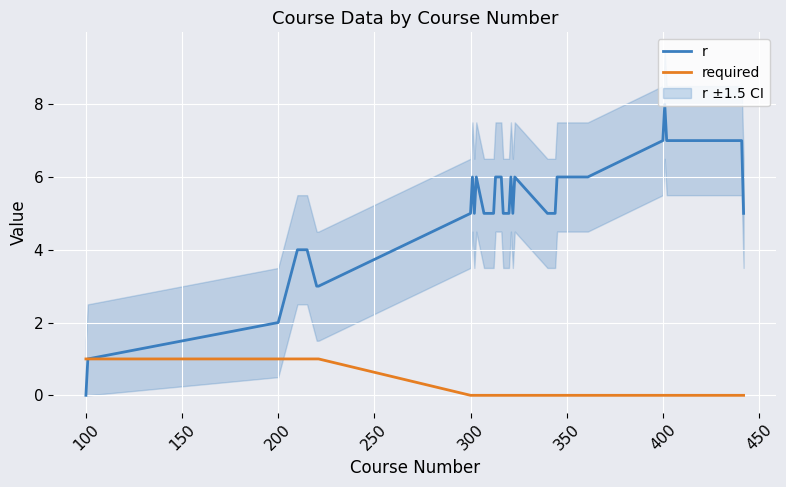

True or false: required and r intersect in this chart.

False